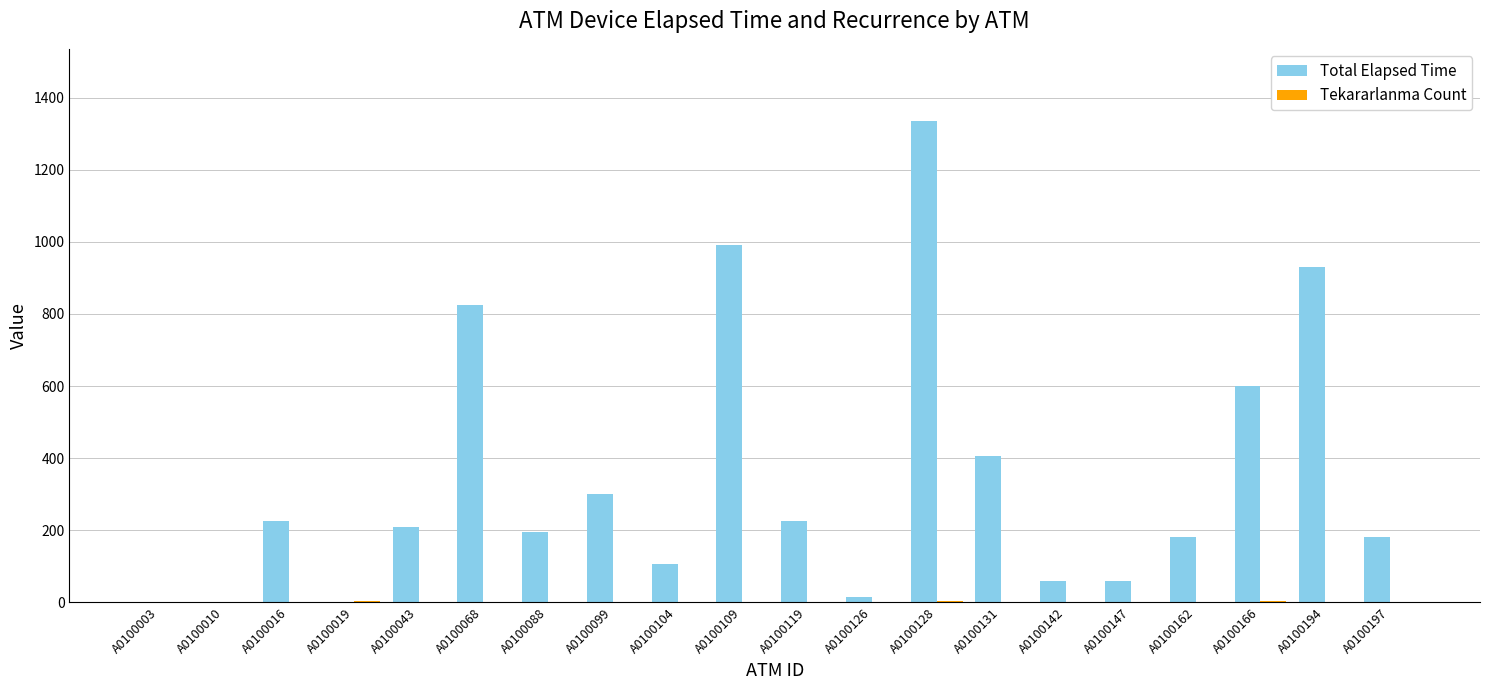

At which label is Total Elapsed Time closest to 667?

A0100166